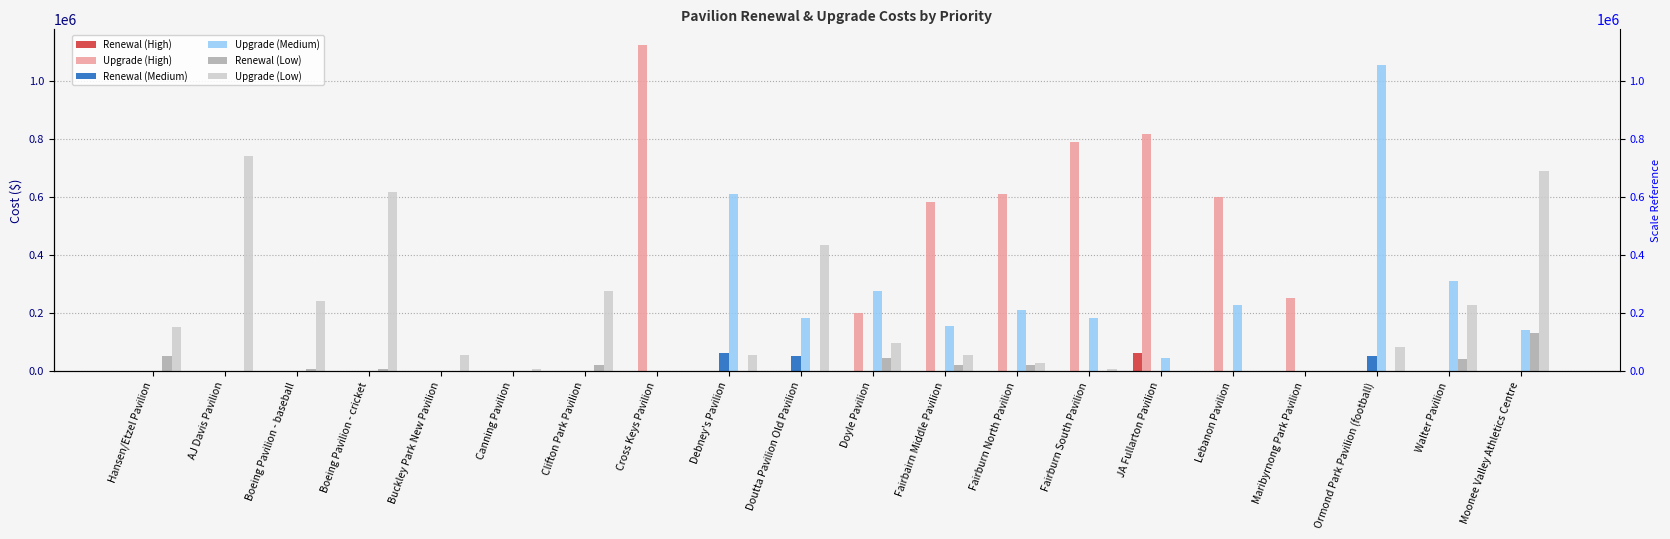

What are all the series names shown in the legend?

Renewal (High), Upgrade (High), Renewal (Medium), Upgrade (Medium), Renewal (Low), Upgrade (Low)